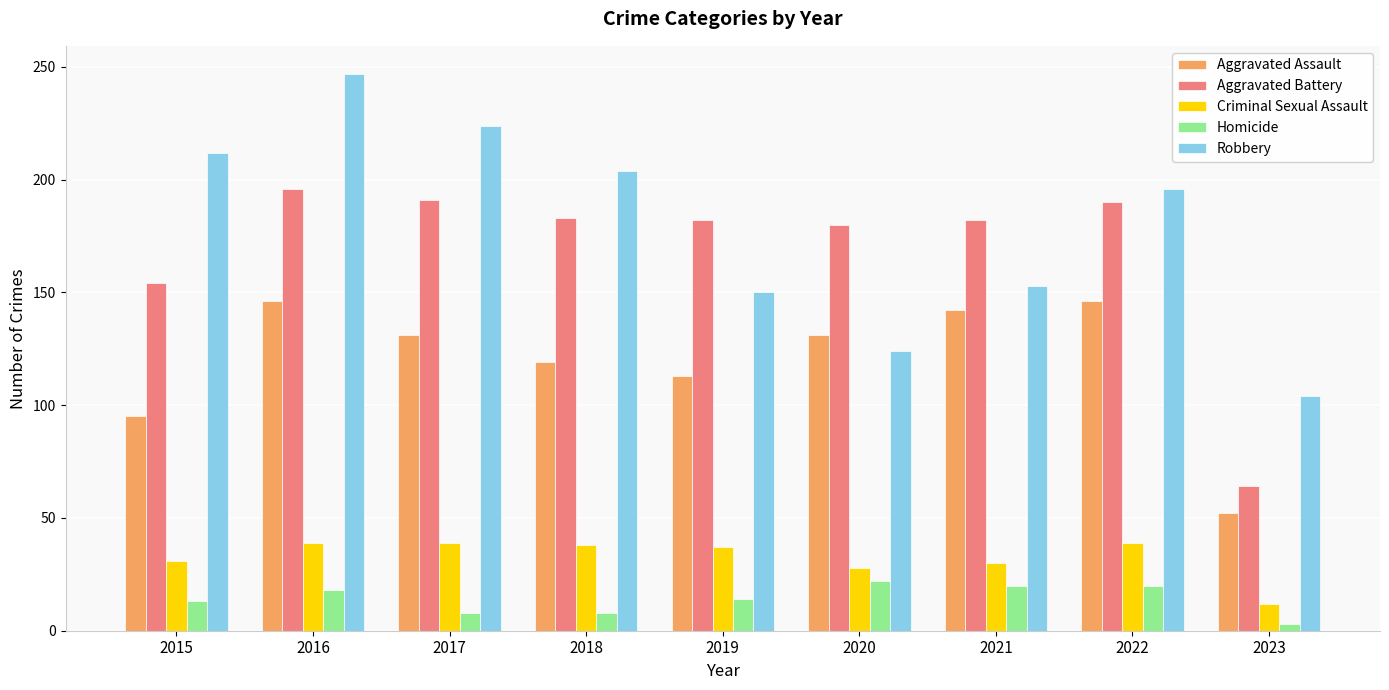

How many distinct data groups are displayed?

5